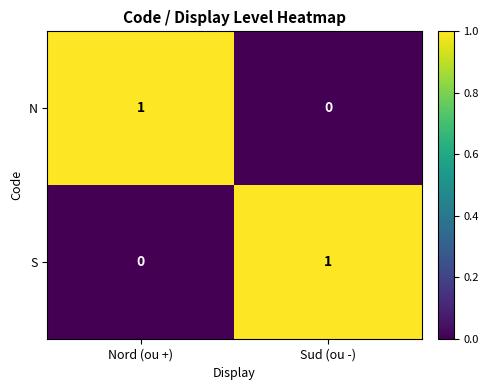

The S series shows 1 at Sud (ou -). True or false?

True